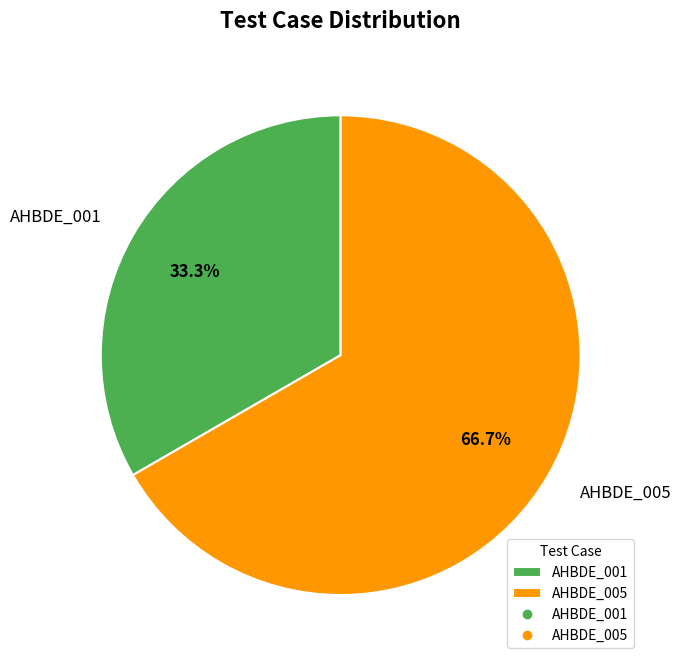

How many segments does this pie chart have?

2